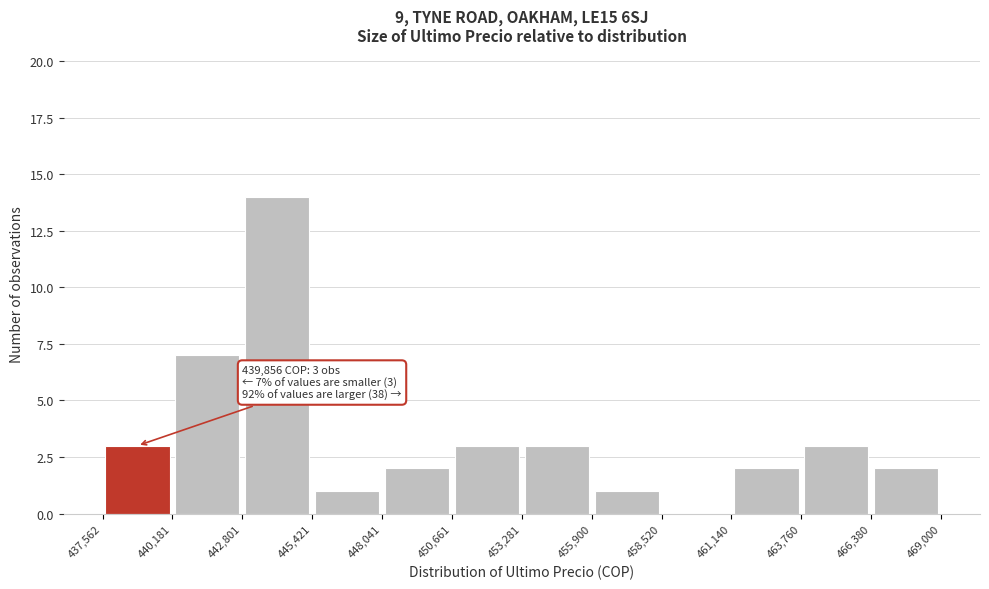

Over which range of the x-axis is the bar tallest?

442,801 to 445,421